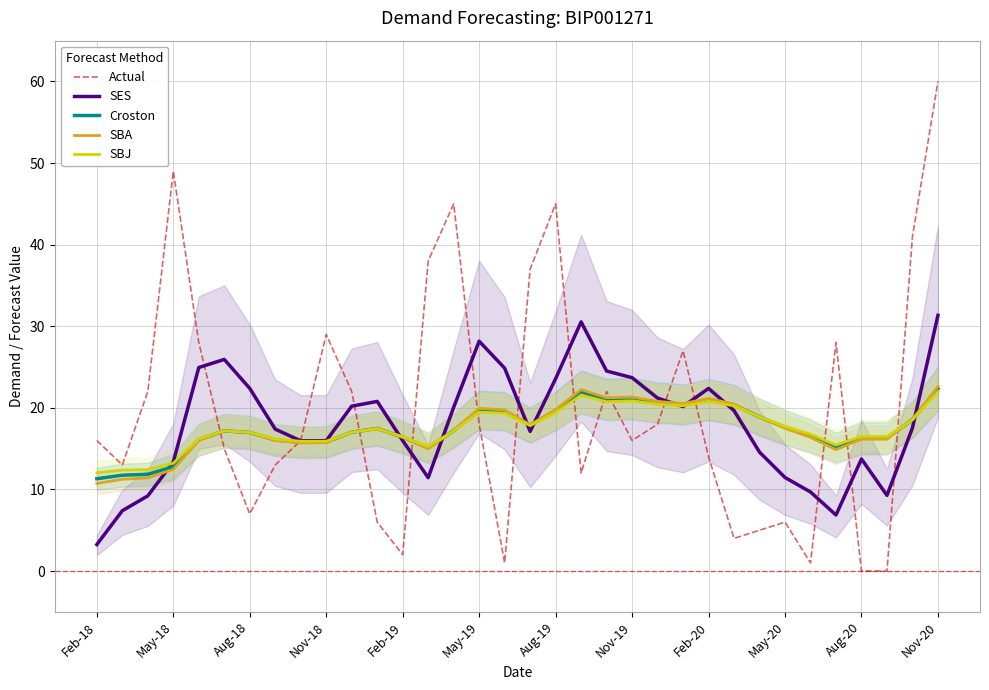

At 32, list the series in order from smallest to largest.

SES, SBJ, Croston, SBA, Actual